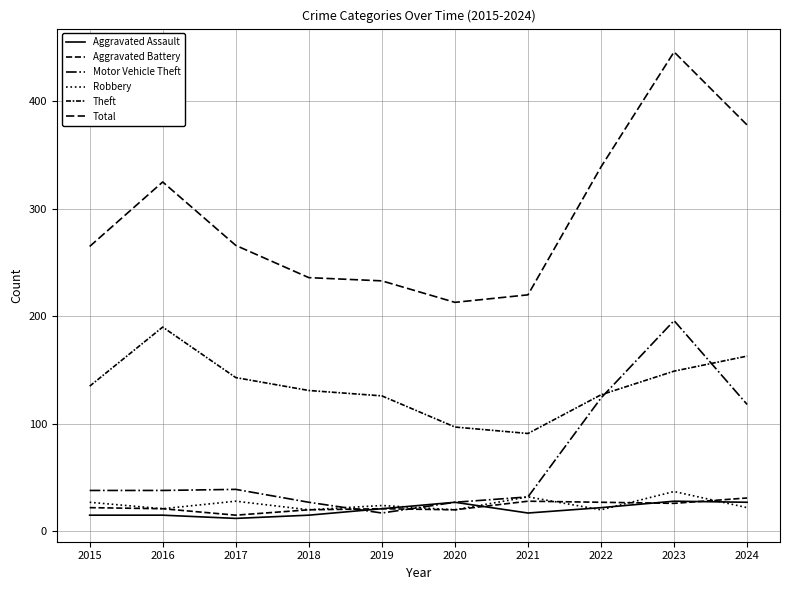

Rank the categories by Robbery value from lowest to highest.

2018, 2020, 2022, 2016, 2024, 2019, 2015, 2017, 2021, 2023